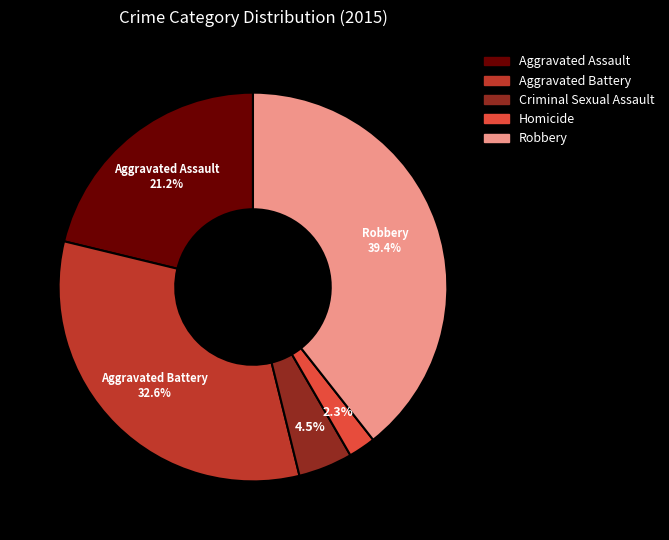

Rank the categories by value from highest to lowest.

Robbery, Aggravated Battery, Aggravated Assault, Criminal Sexual Assault, Homicide